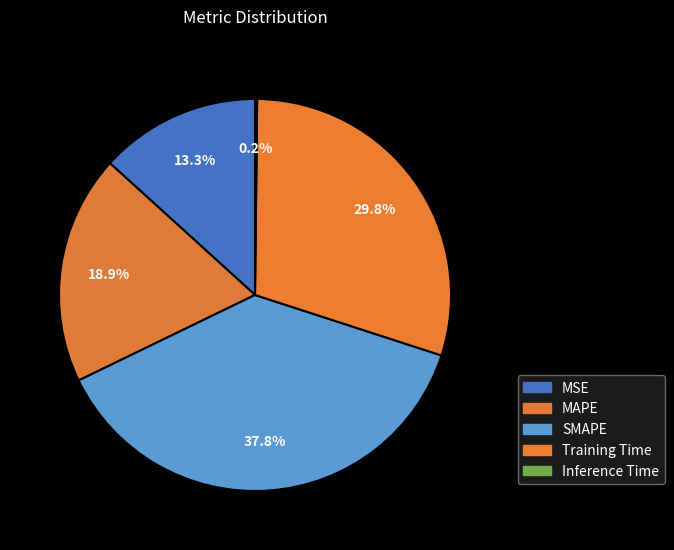

What is the smallest slice in the pie chart?

Inference Time